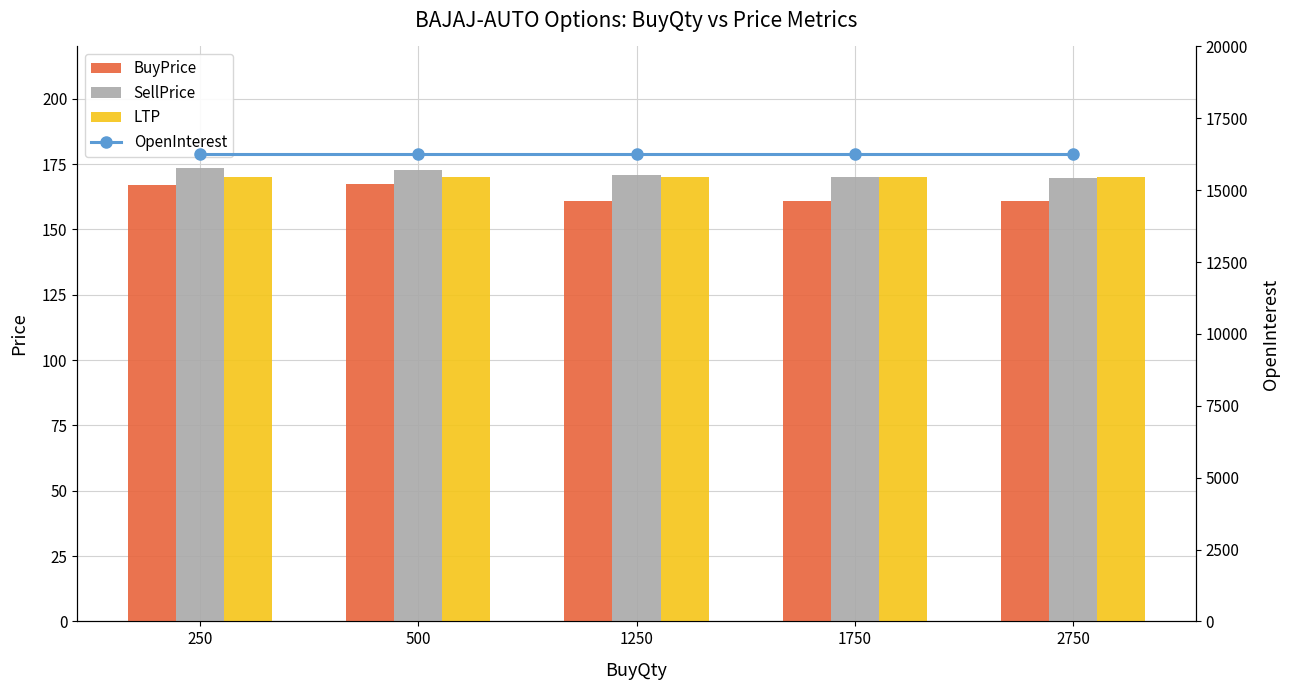

Reading left to right, list all the values displayed in this chart.

BuyPrice: 166.8	167.2	160.9	160.9	160.9
SellPrice: 173.5	172.6	170.9	170.2	169.8
LTP: 169.9	169.9	169.9	169.9	169.9
OpenInterest: 16250.0	16250.0	16250.0	16250.0	16250.0